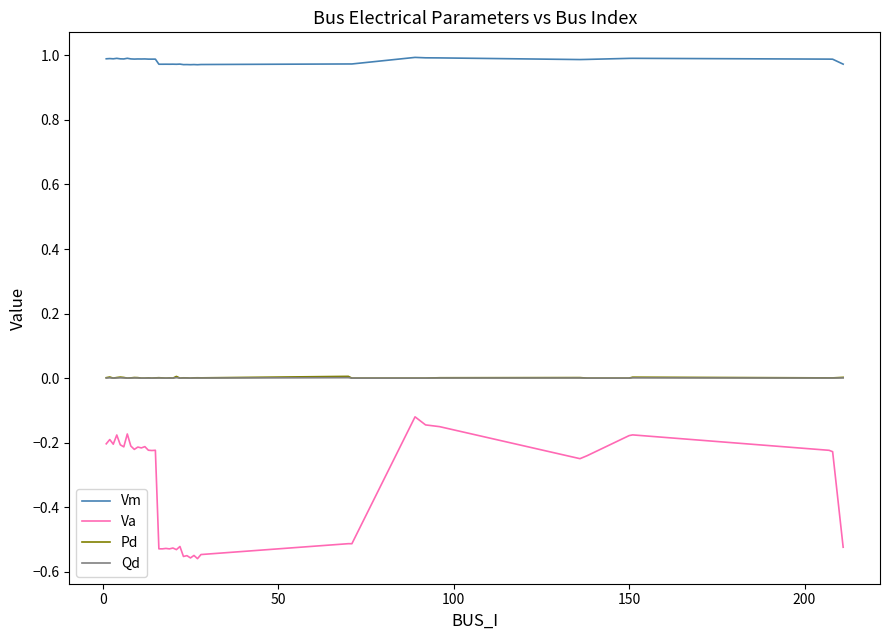

True or false: Va and Qd cross at least once.

False